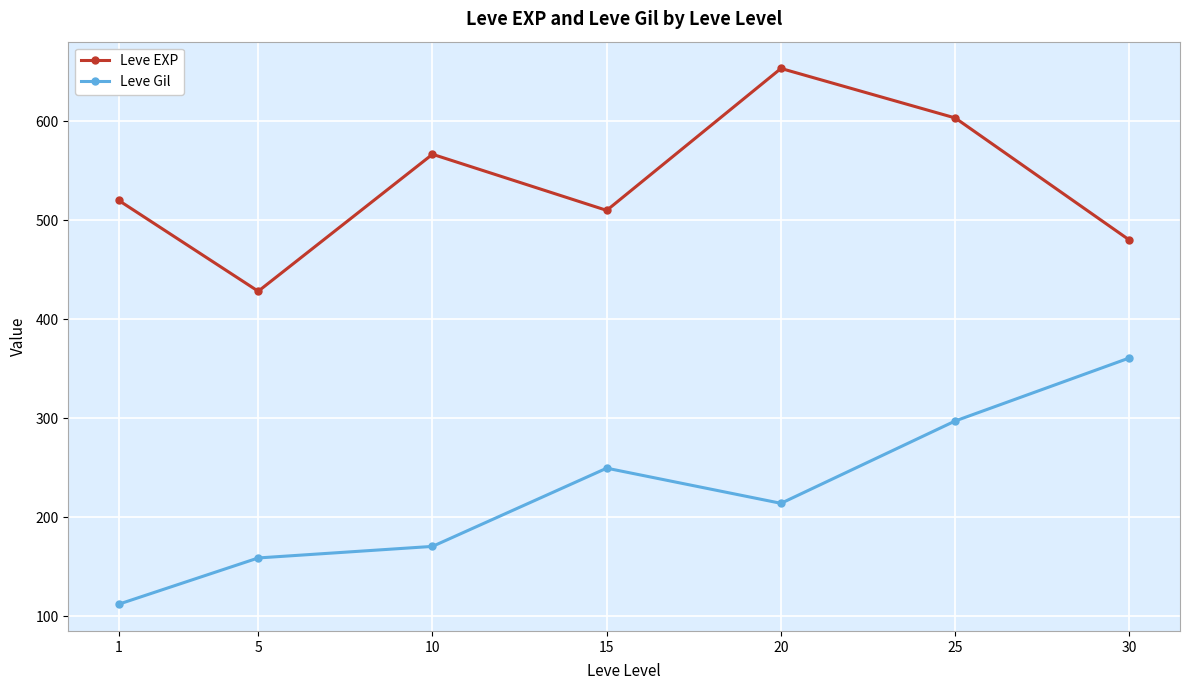

What are all the series names shown in the legend?

Leve EXP, Leve Gil